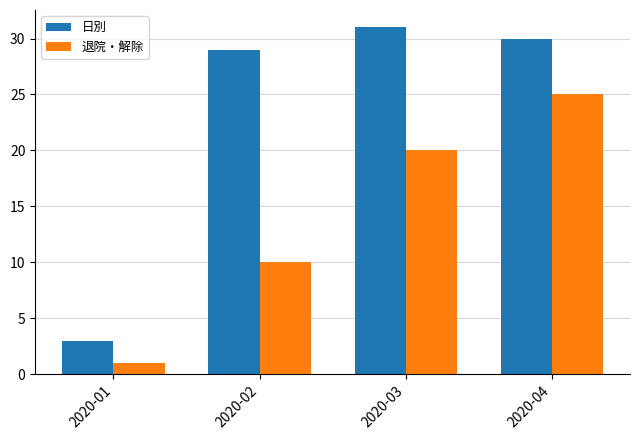

How many data points in 日別 are less than 30?

2